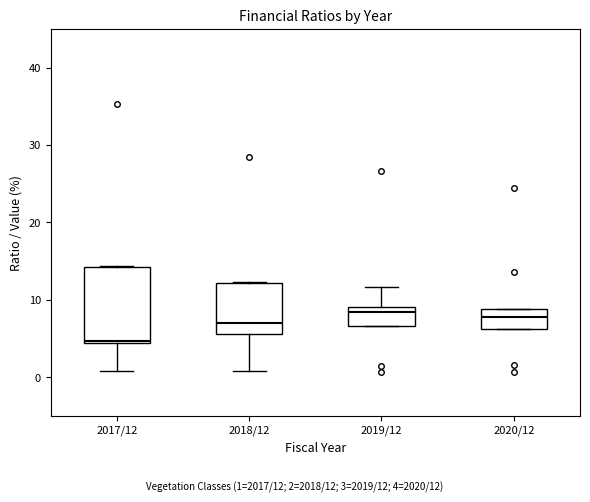

Which box is the tallest, from its lower edge to its upper edge?

2017/12